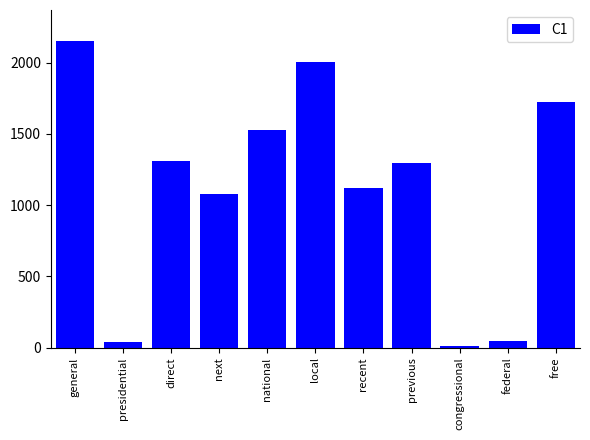

Are the bars horizontal?

No